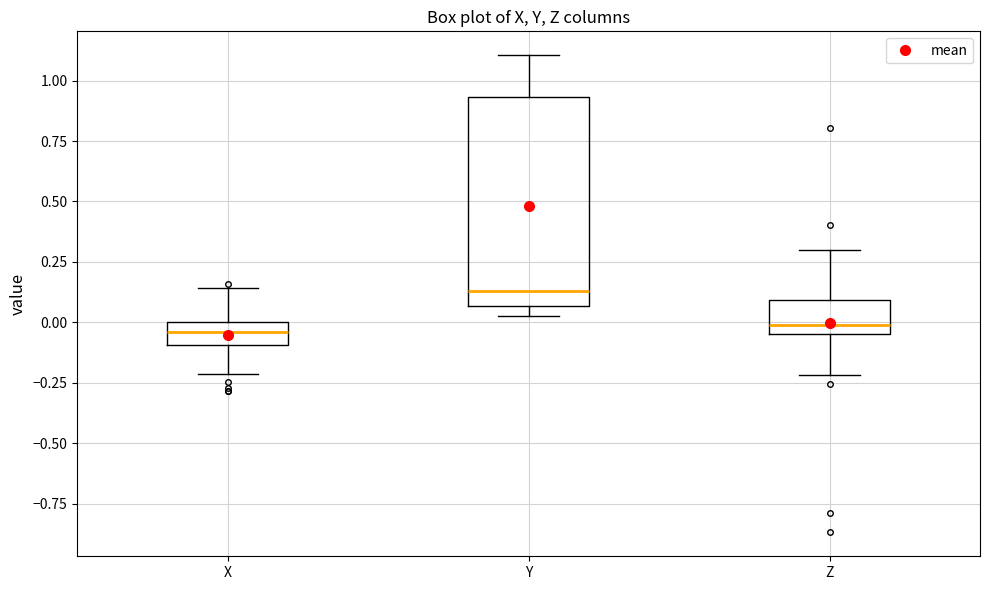

Reading left to right, read every box against the y-axis: the position of its median line, the range the box covers, and the ends of its whiskers. The values are not printed on the chart, so give them approximately, as read against the axis.

X: median -0.05, box -0.10 to 0.00, whiskers -0.20 to 0.15
Y: median 0.15, box 0.05 to 0.95, whiskers 0.05 (just below the box's lower edge) to 1.10
Z: median 0.00, box -0.05 to 0.10, whiskers -0.20 to 0.30